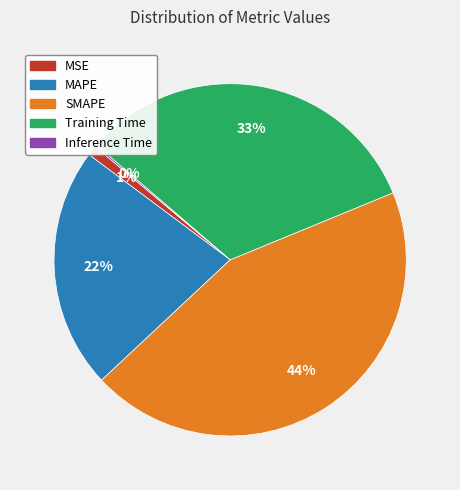

Combined, do Training Time and MAPE account for over 50%?

Yes